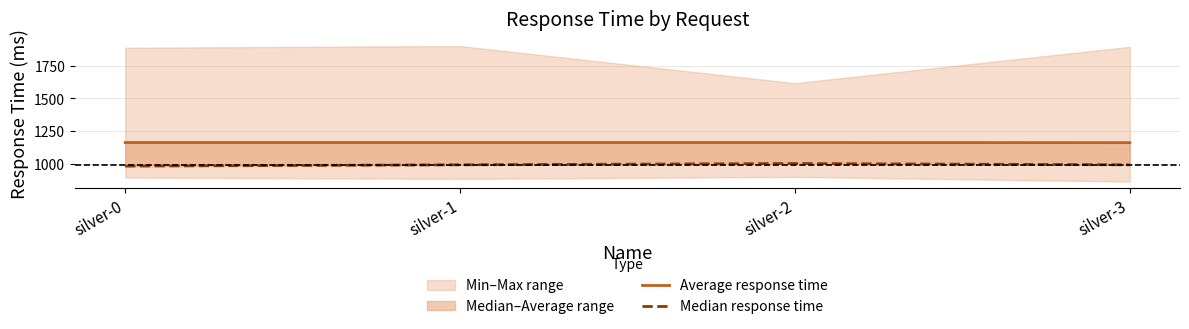

Read the Average response time value at silver-1.

1161